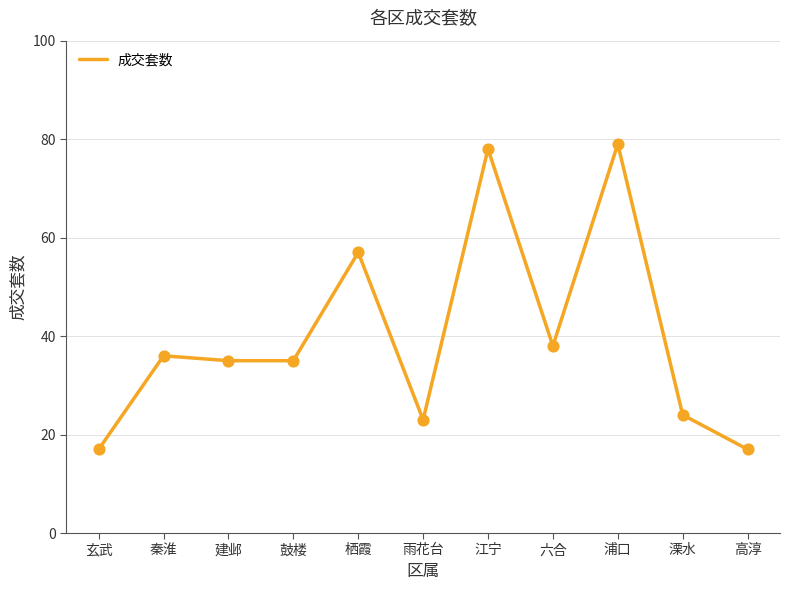

What is the ratio of the value at 秦淮 to the value at 浦口?

0.5